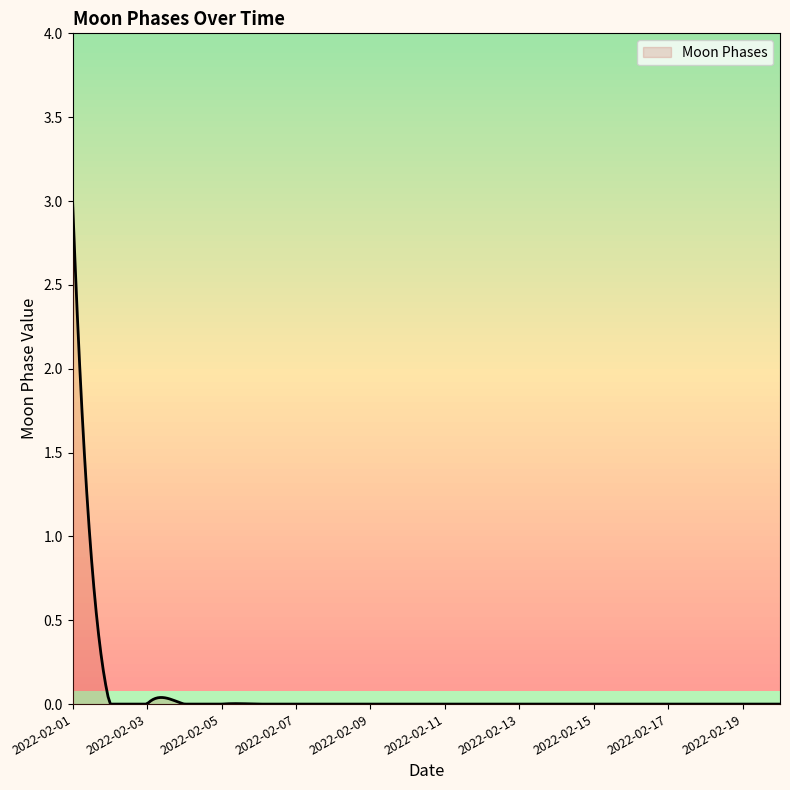

What is the greatest value displayed?

3.0